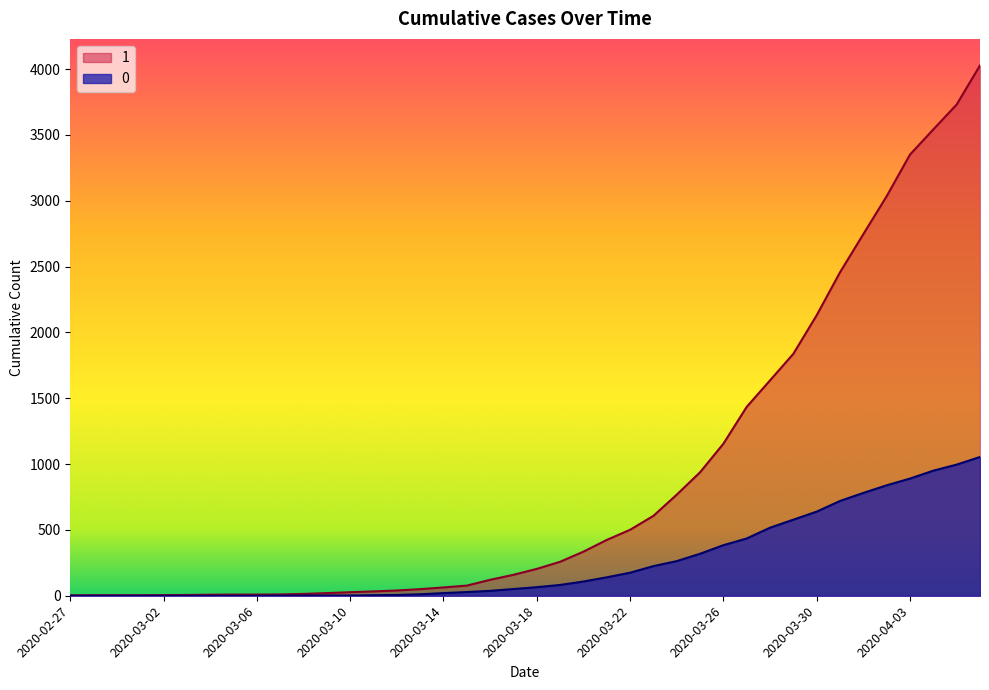

True or false: 0 and 1 intersect in this chart.

False